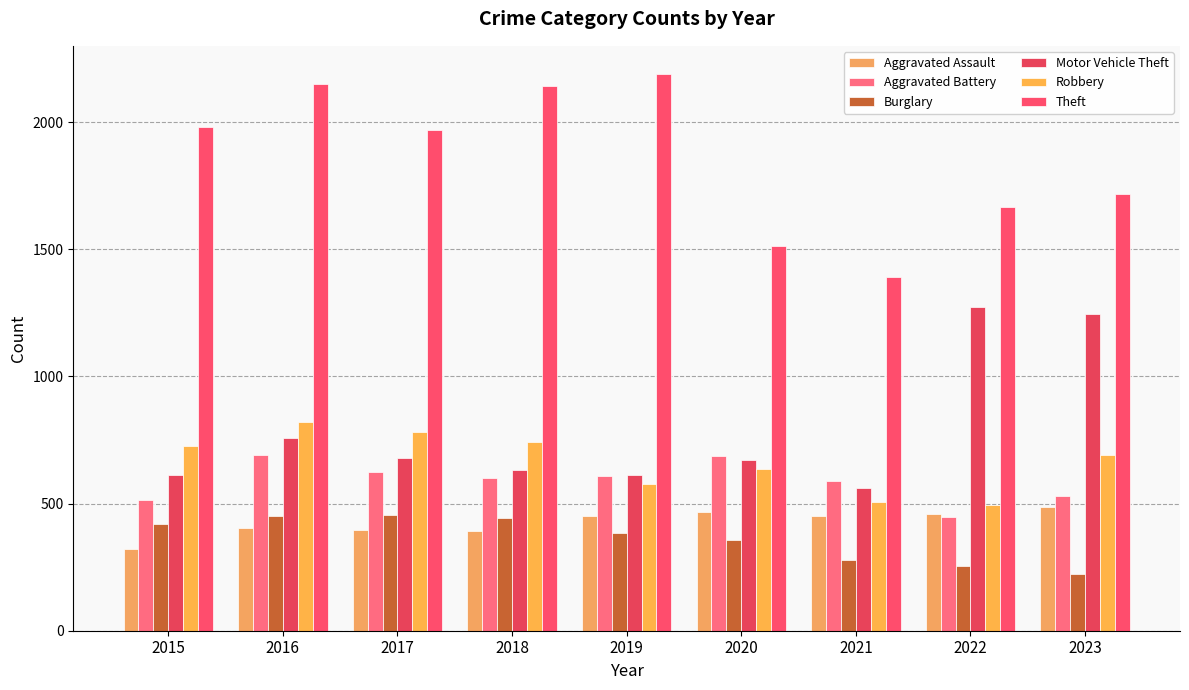

What is the approximate value of Theft at 2021, to the nearest 100?

1400